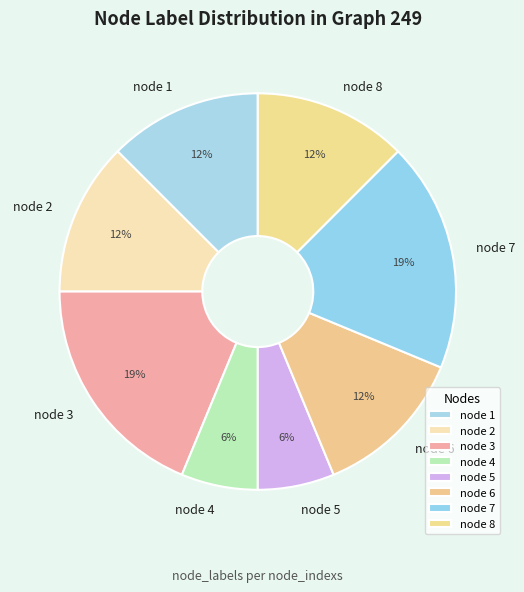

To the nearest percent, what is the combined percentage of node 4 and node 5?

12%